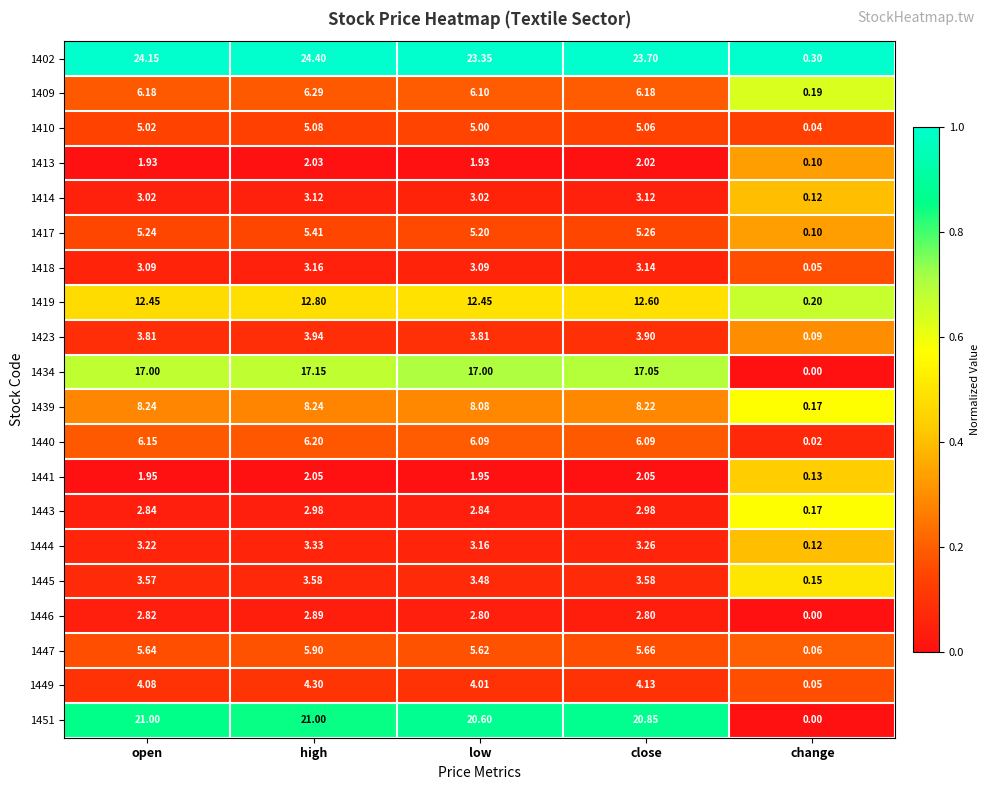

Which category has the lowest value in the 1451 series?

change